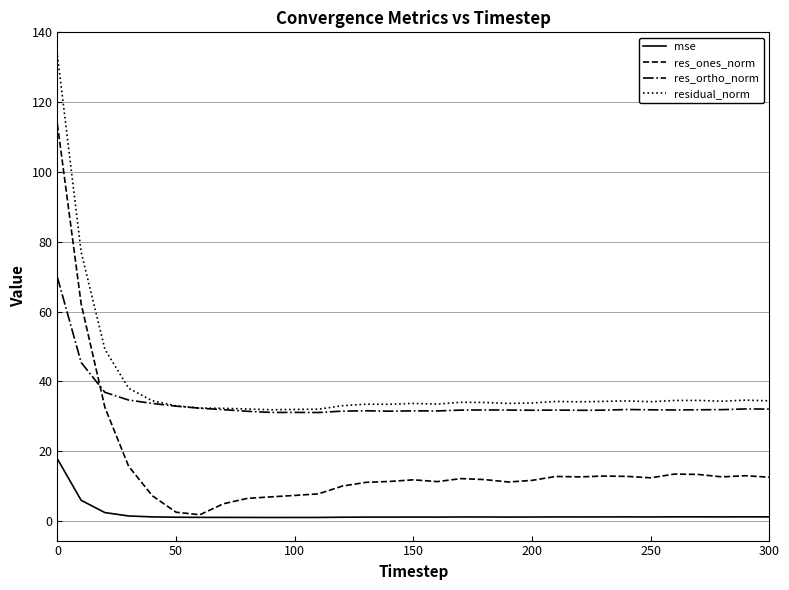

Which series has the widest spread of values?

res_ones_norm